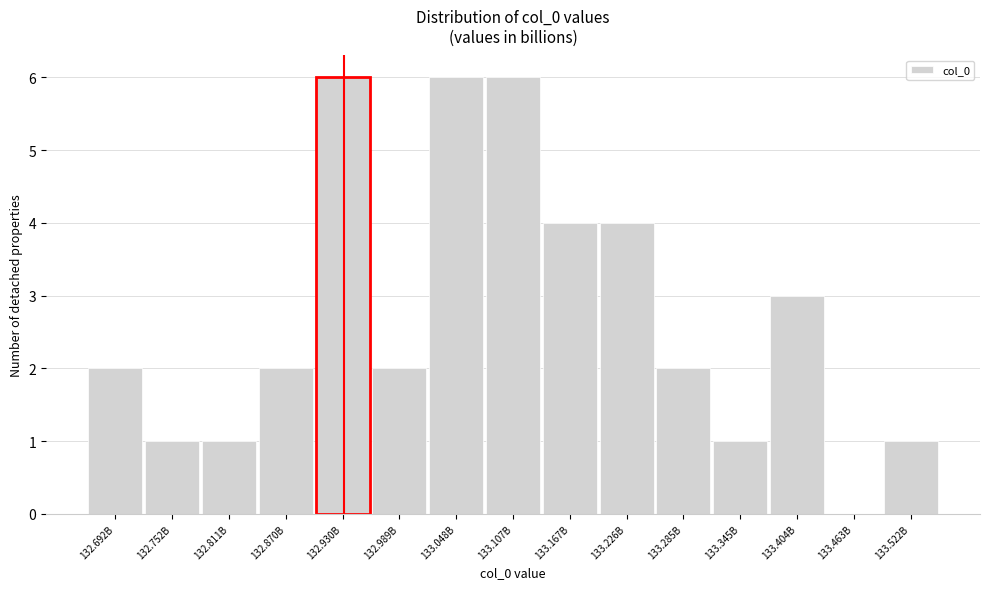

Reading left to right, extract all data points from this chart.

132.692B=2	132.752B=1	132.811B=1	132.870B=2	132.930B=6	132.989B=2	133.048B=6	133.107B=6	133.167B=4	133.226B=4	133.285B=2	133.345B=1	133.404B=3	133.463B=0	133.522B=1